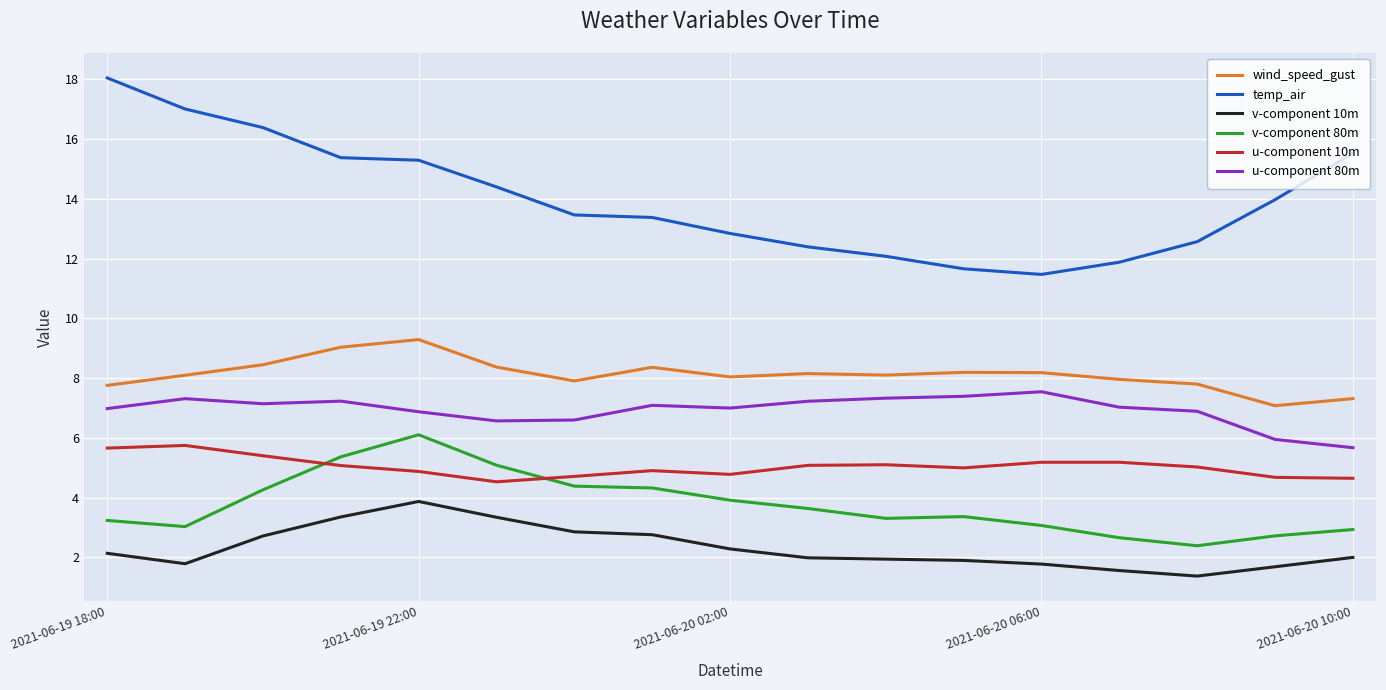

True or false: v-component 10m and v-component 80m intersect in this chart.

False